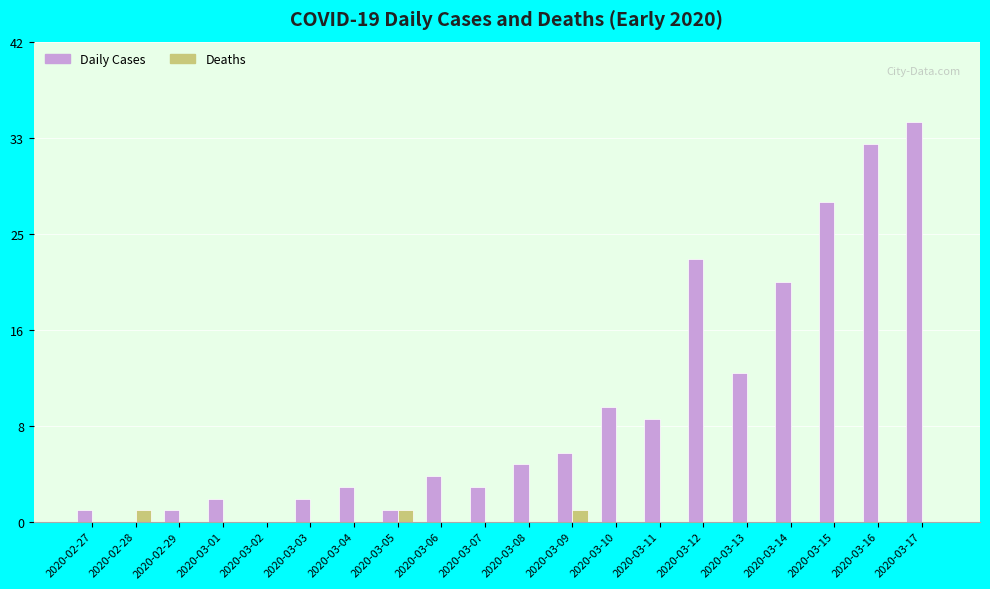

What are all the series names shown in the legend?

Daily Cases, Deaths